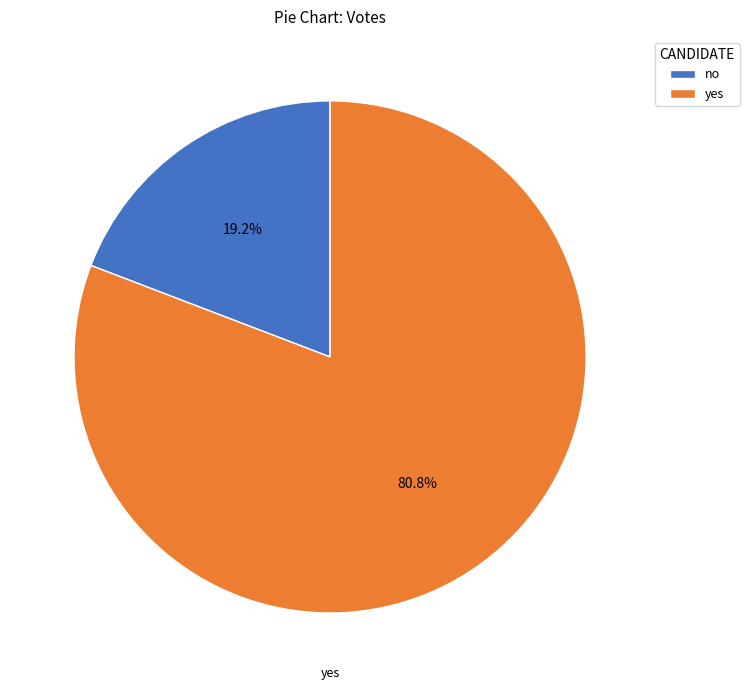

Combined, do yes and no account for over 50%?

Yes